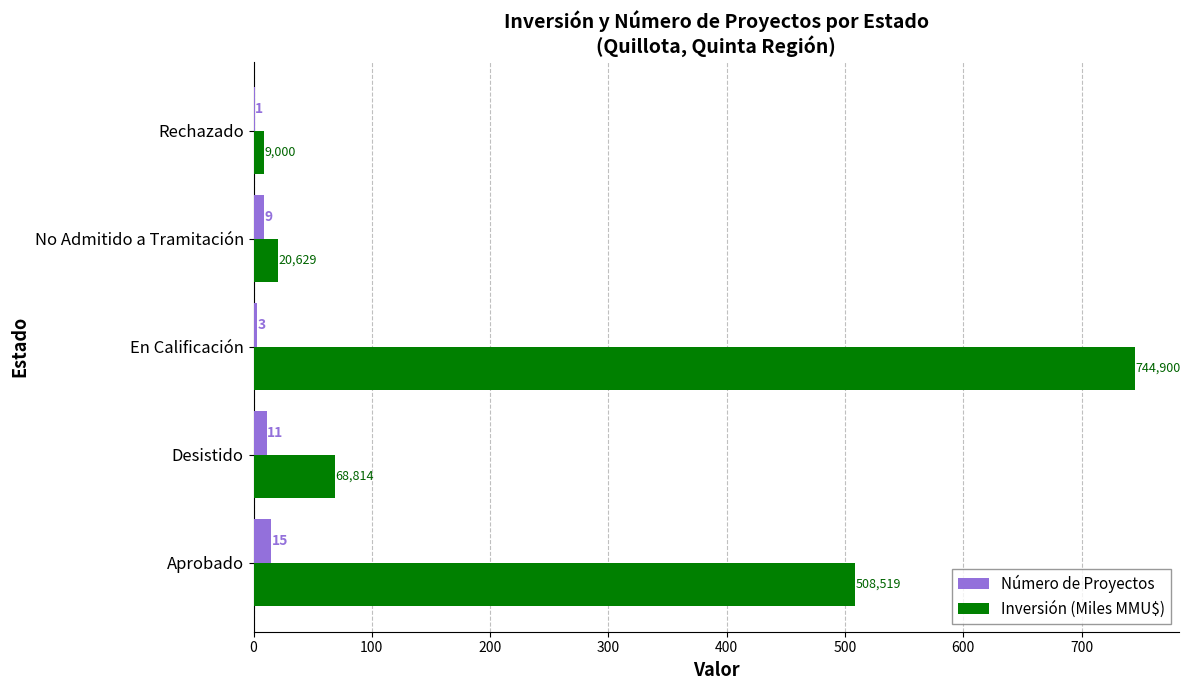

Which series changed the most between En Calificación and Rechazado?

Inversión (Miles MMU$)